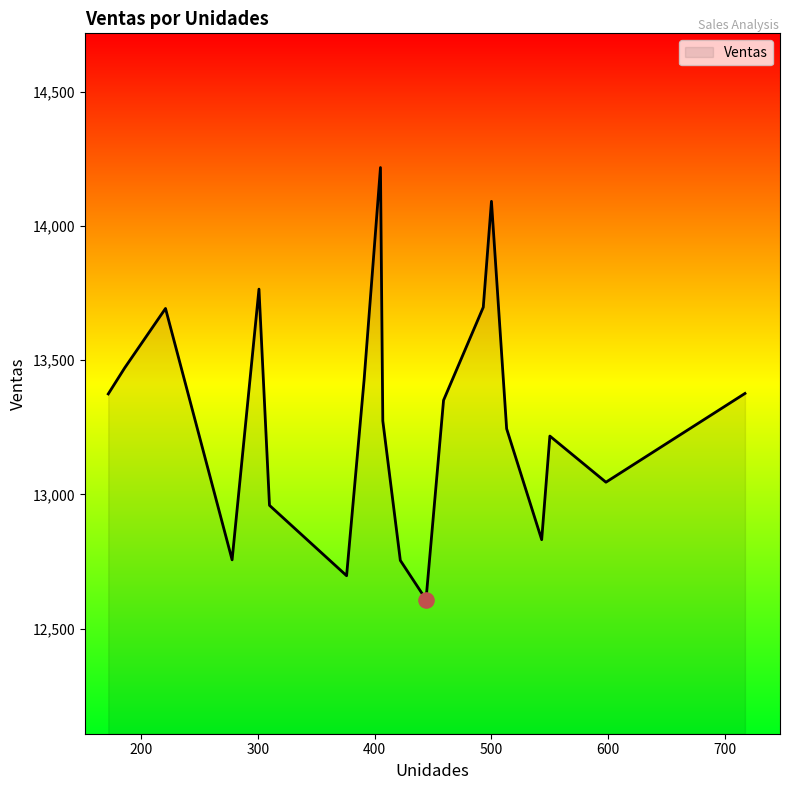

What is the difference between the maximum and minimum values?

1609.2